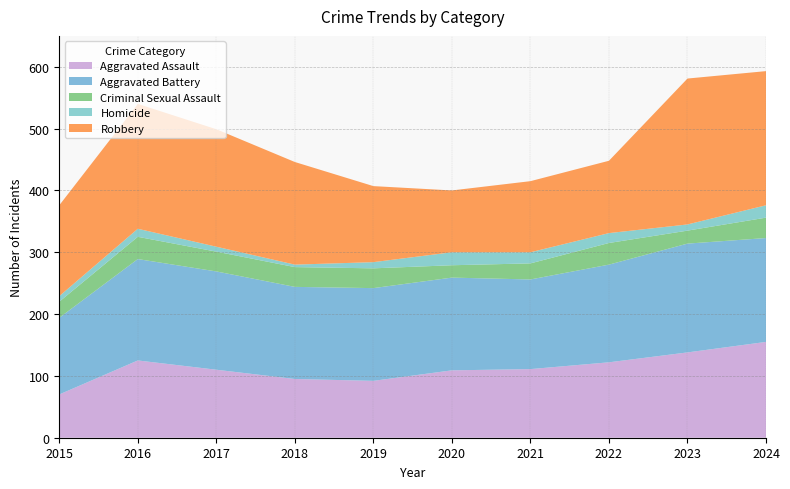

Reading right to left, extract all data points from this chart.

Aggravated Assault: 155	138	122	111	109	92	95	110	125	70
Aggravated Battery: 168	176	158	145	150	150	149	159	164	124
Criminal Sexual Assault: 33	21	35	26	20	32	32	32	36	26
Homicide: 20	10	16	18	21	10	4	8	13	9
Robbery: 217	236	117	115	100	123	166	190	202	147